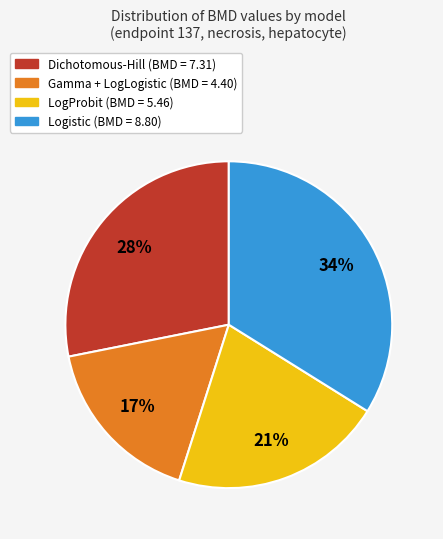

To the nearest percent, what is the average slice percentage?

25%